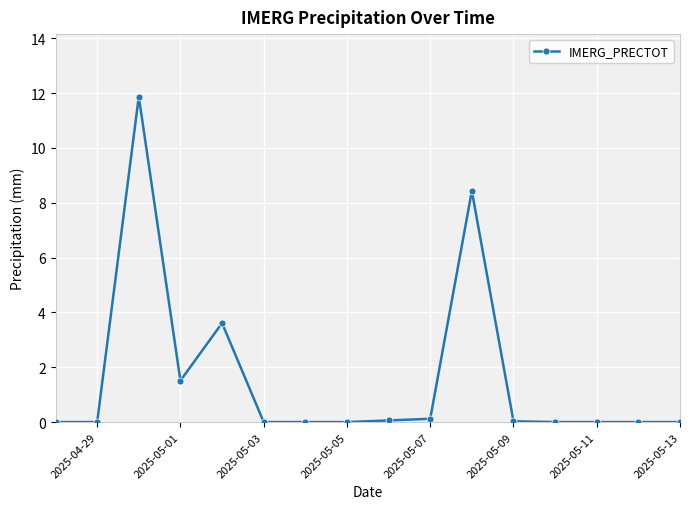

True or false: there are more than 0 points higher than both neighbors.

True